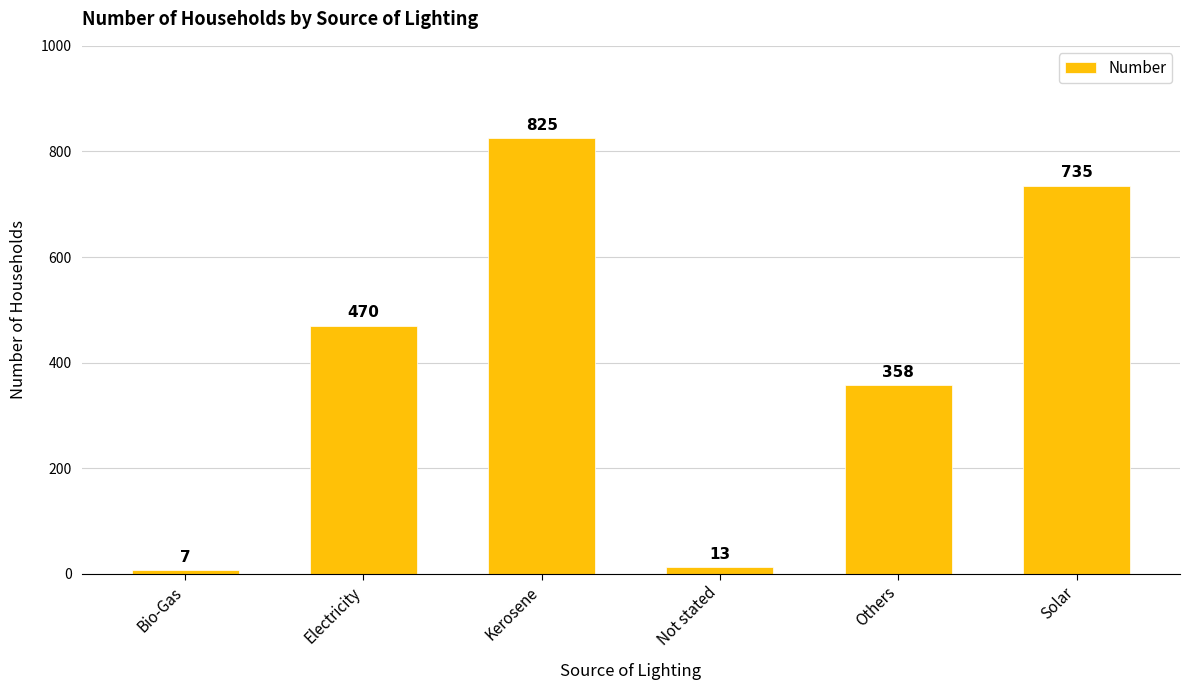

Approximately how many times larger is the value at Electricity compared to Others?

1.3